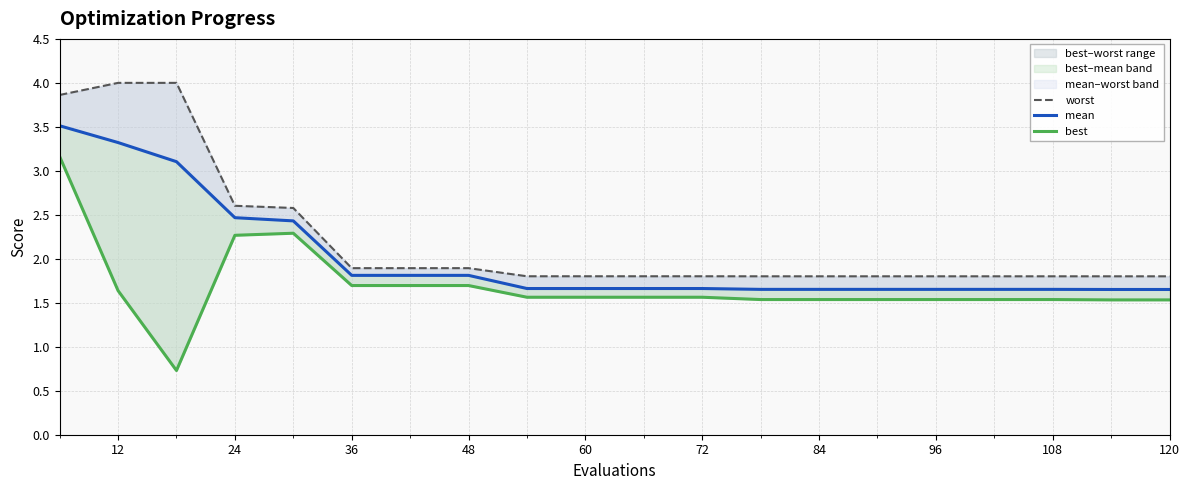

What is the difference between the second highest and minimum values in the best series?

1.6